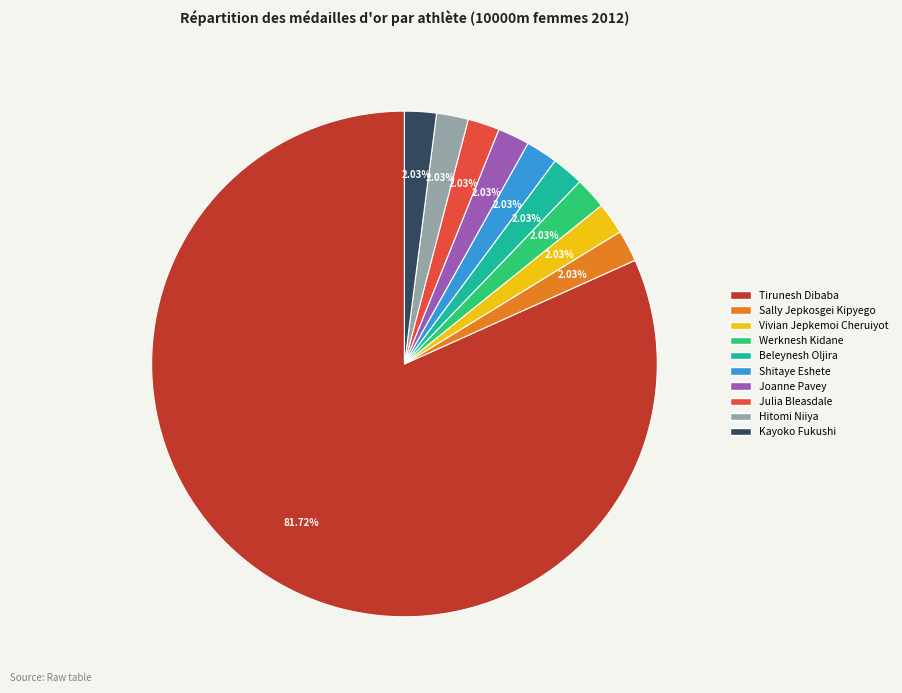

Is Julia Bleasdale the majority of the pie?

No